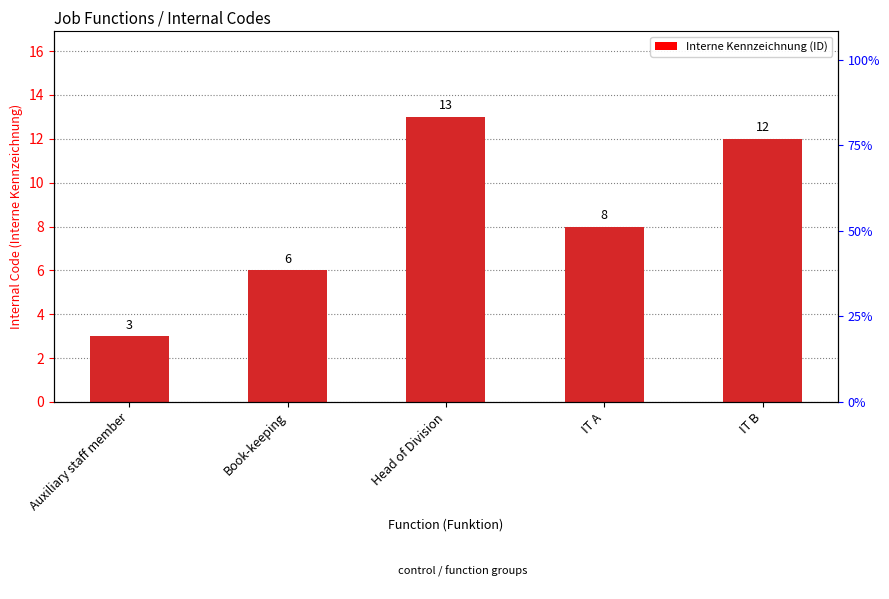

Is it true that the value at IT A is 11?

False